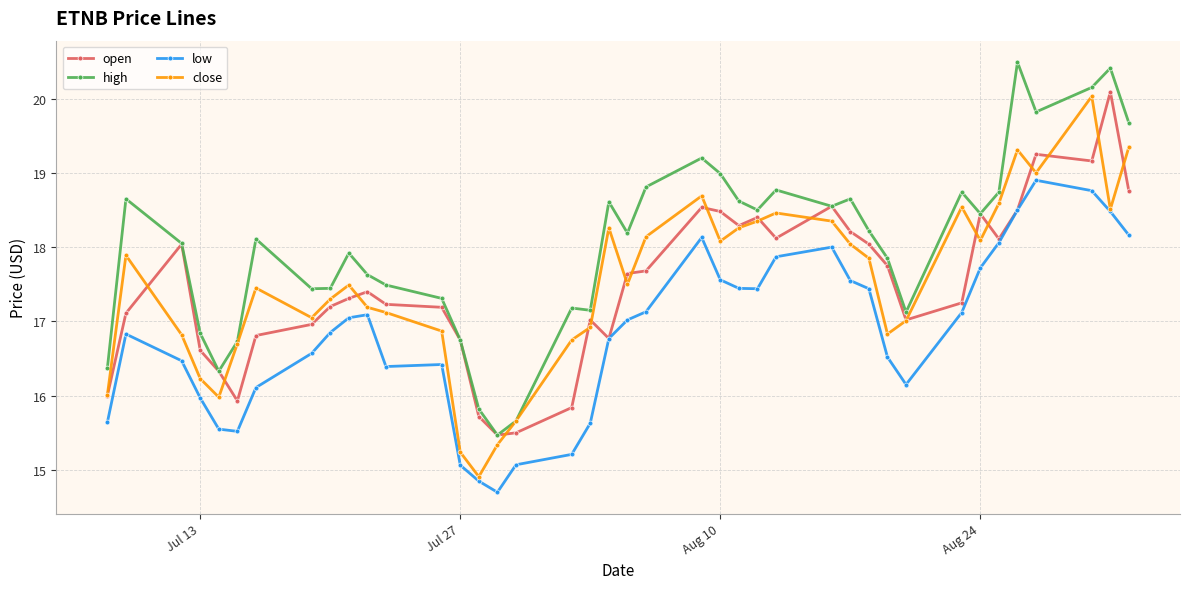

What is the average value of the low series?

16.8